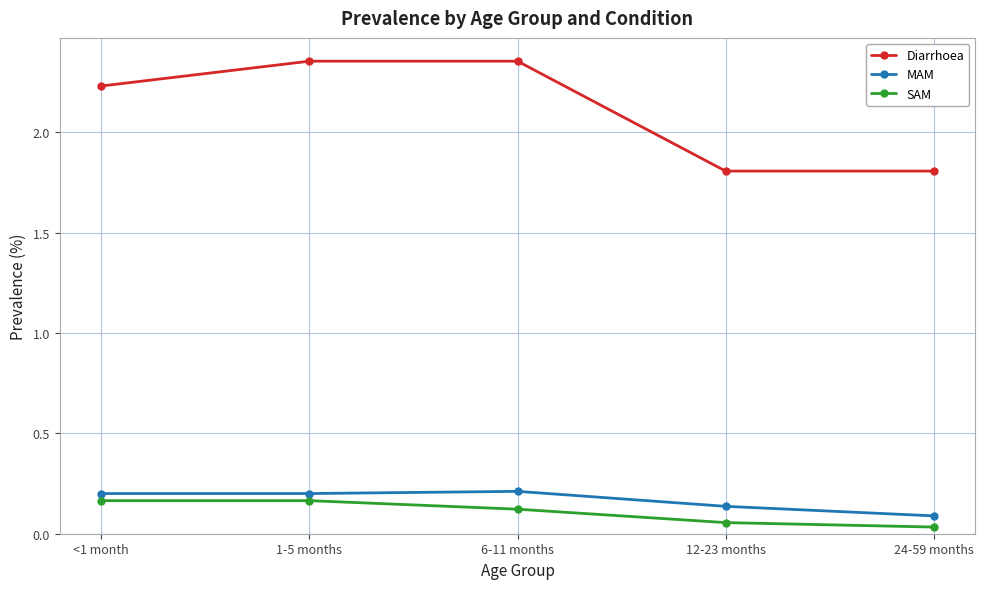

What is the difference between the maximum and minimum values in the Diarrhoea series?

0.5